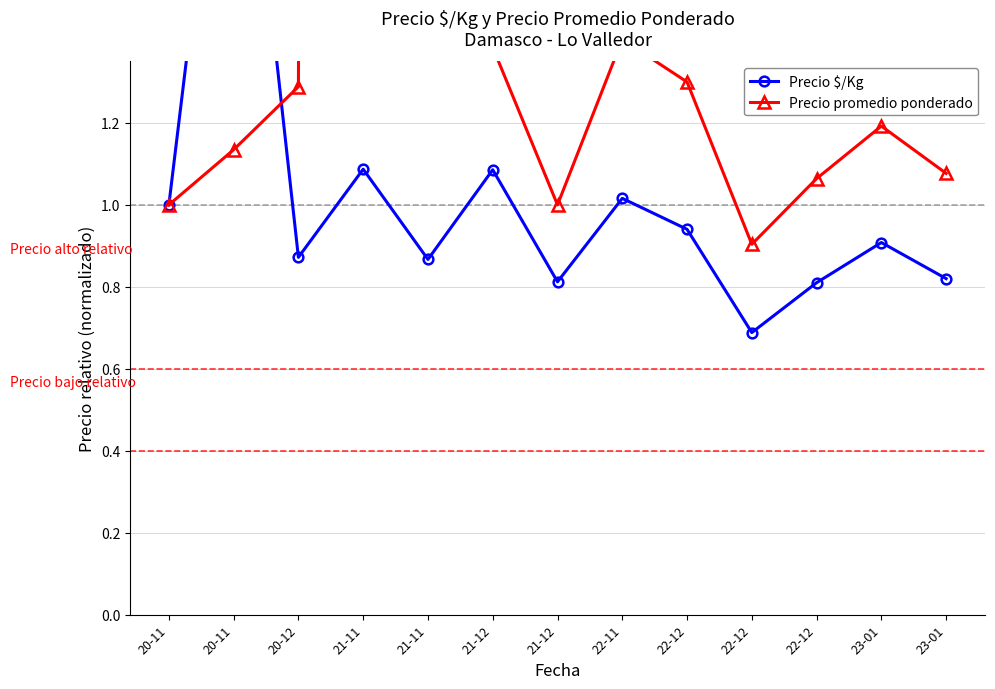

Rank the series by their maximum value, from highest to lowest.

Precio promedio ponderado, Precio $/Kg